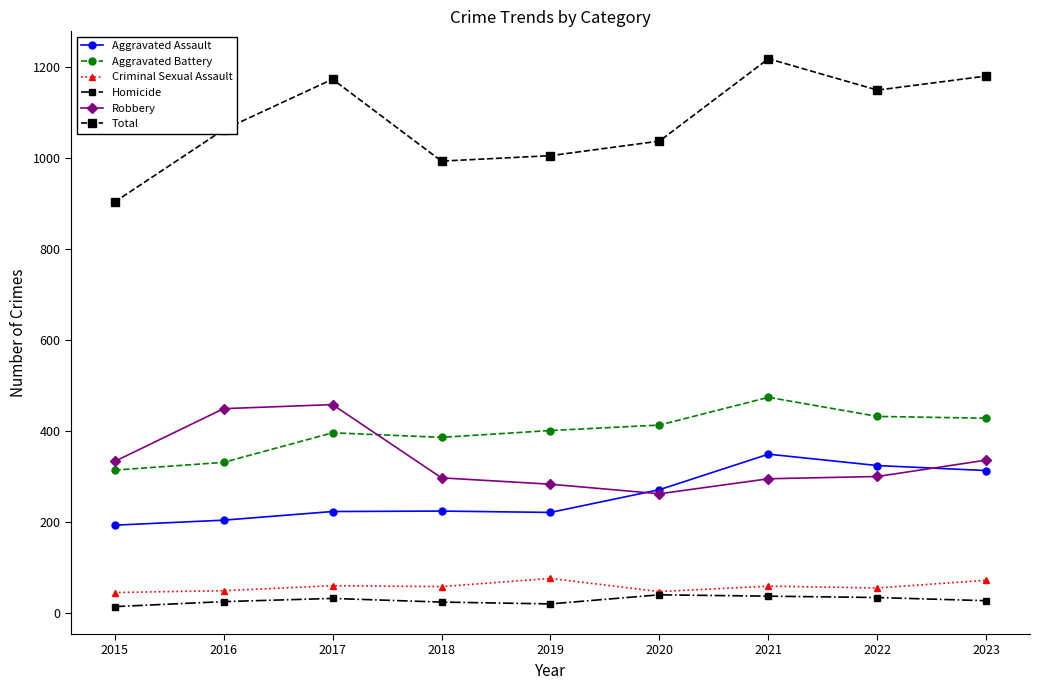

What is the value of the Criminal Sexual Assault point at the 1st from the left?

46